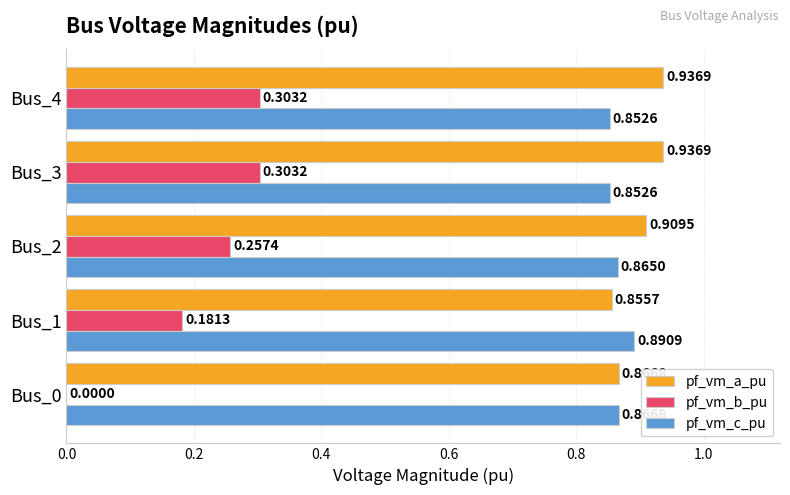

Which series has the largest total across all categories?

pf_vm_a_pu